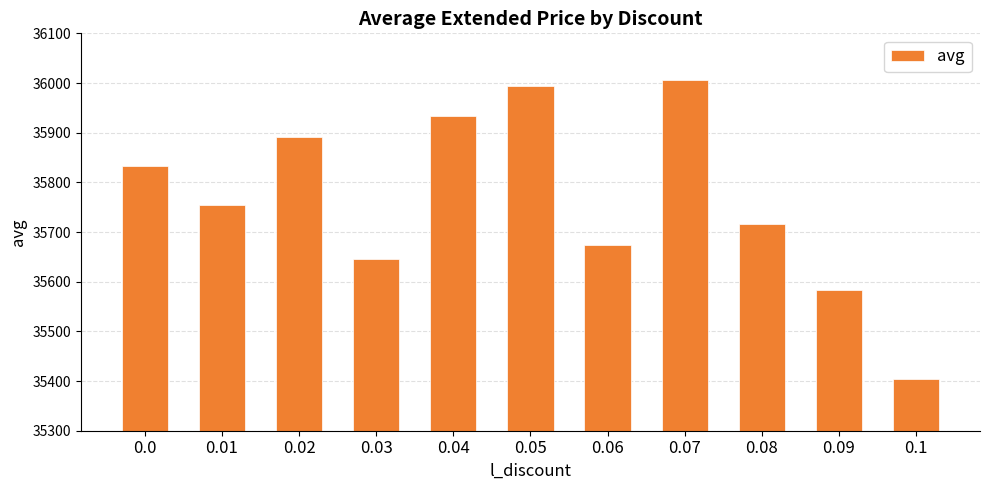

What is the approximate value at 0.1?

35404.5